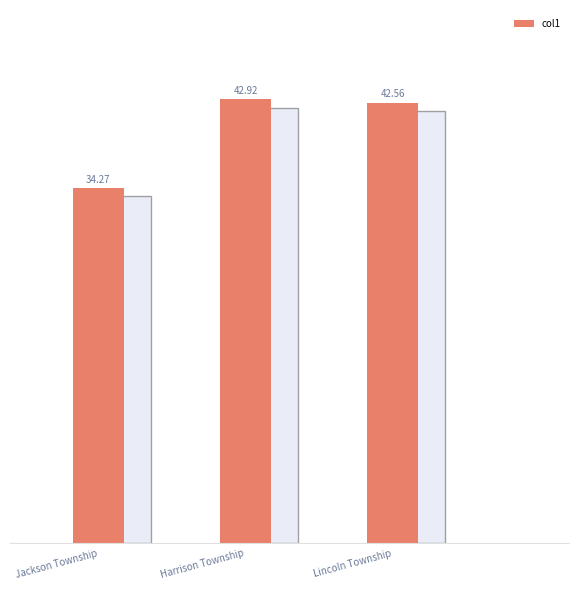

Read the value at Harrison Township.

42.9